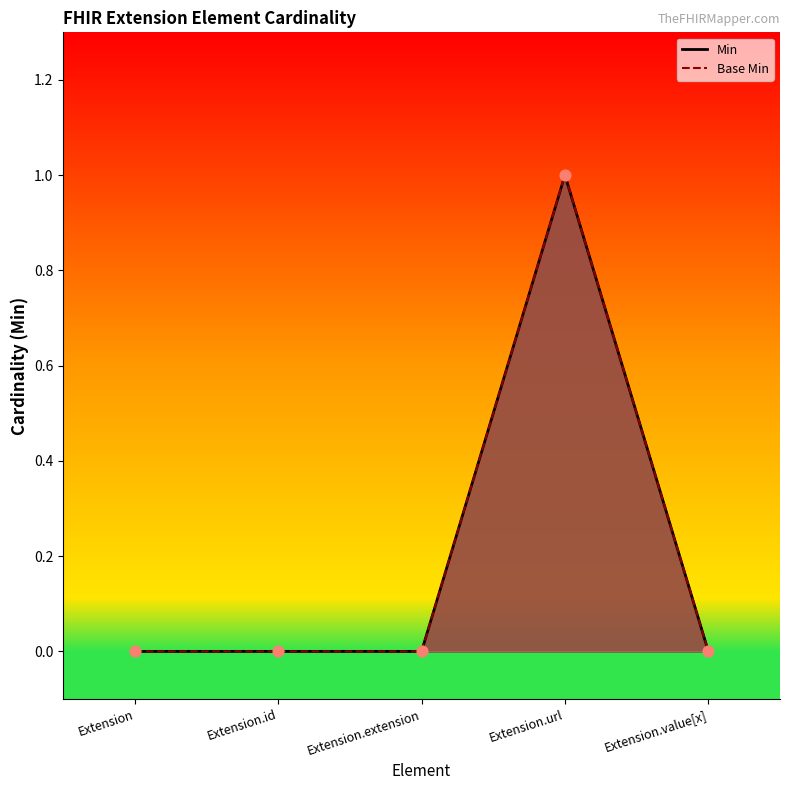

Which series has the widest spread of Y values?

Min